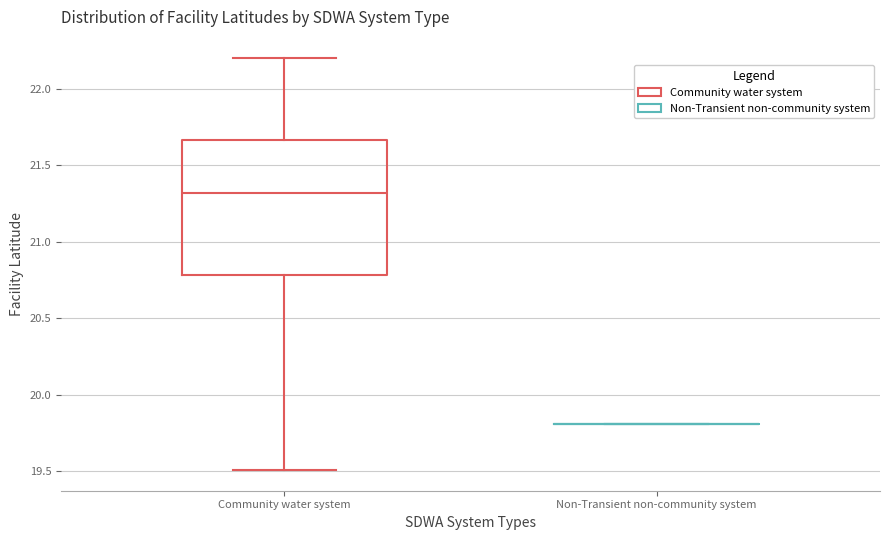

Reading left to right, read every box against the y-axis: the position of its median line, the range the box covers, and the ends of its whiskers. The values are not printed on the chart, so give them approximately, as read against the axis.

Community water system: median 21.30, box 20.80 to 21.65, whiskers 19.50 to 22.20
Non-Transient non-community system: box collapsed to a line at 19.80, whiskers 19.80 to 19.80